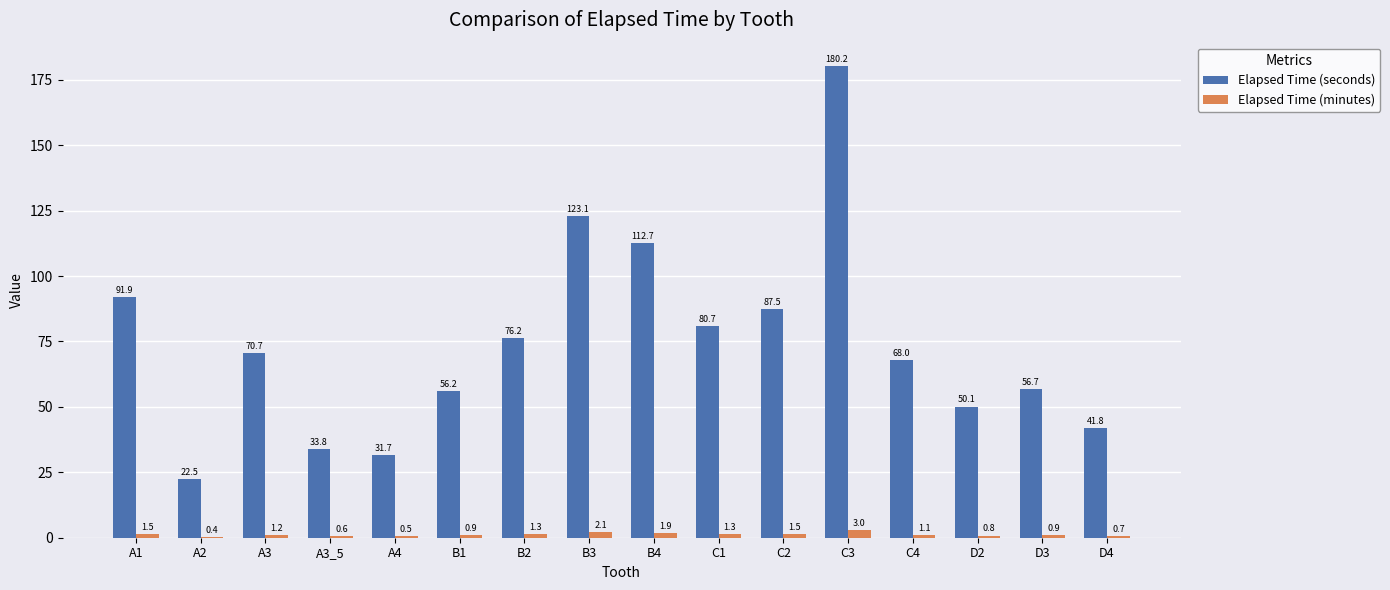

The Elapsed Time (minutes) series shows 1.5 at C2. True or false?

True